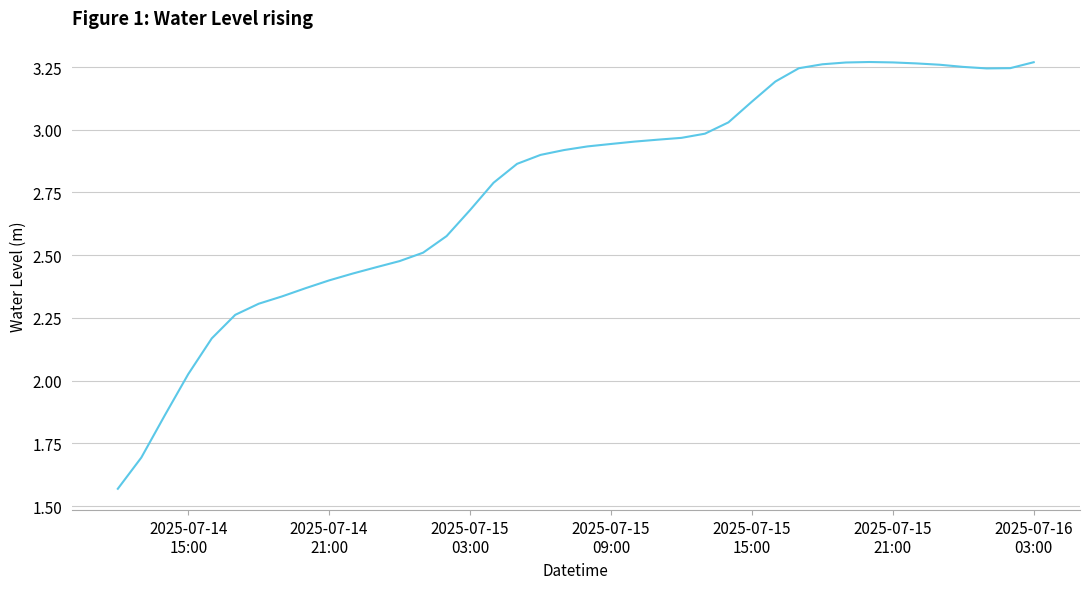

Is this an area chart (filled region under the line)?

No